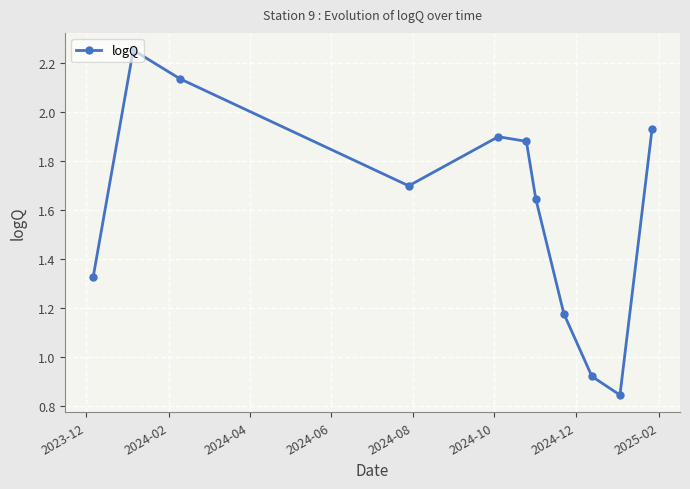

What is the difference between the maximum and minimum values?

1.4